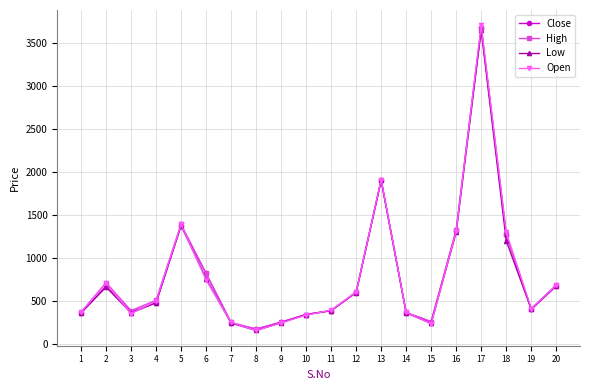

At which category does High reach its first local peak?

2